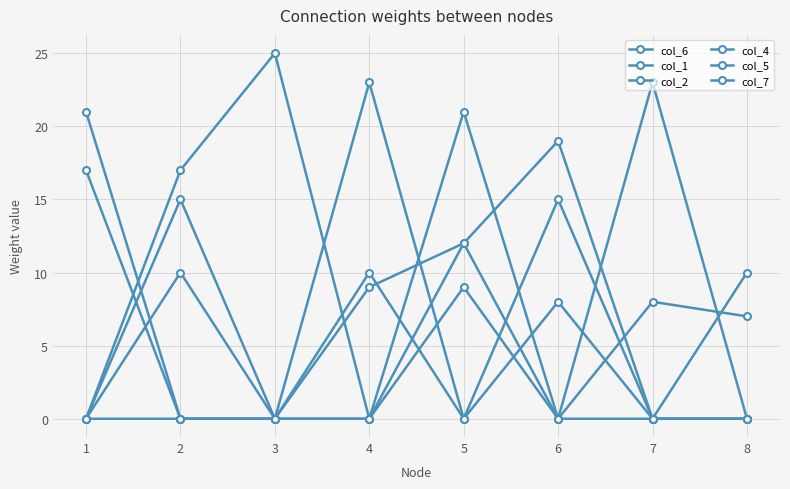

Does the chart have visible grid lines?

Yes